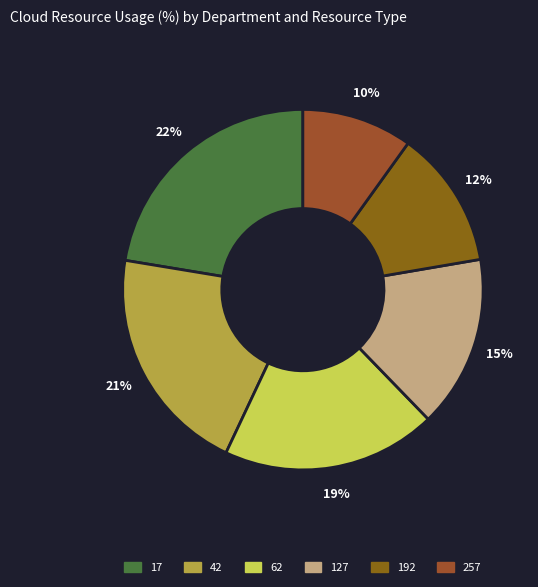

To the nearest percent, what portion does 257 represent?

10%